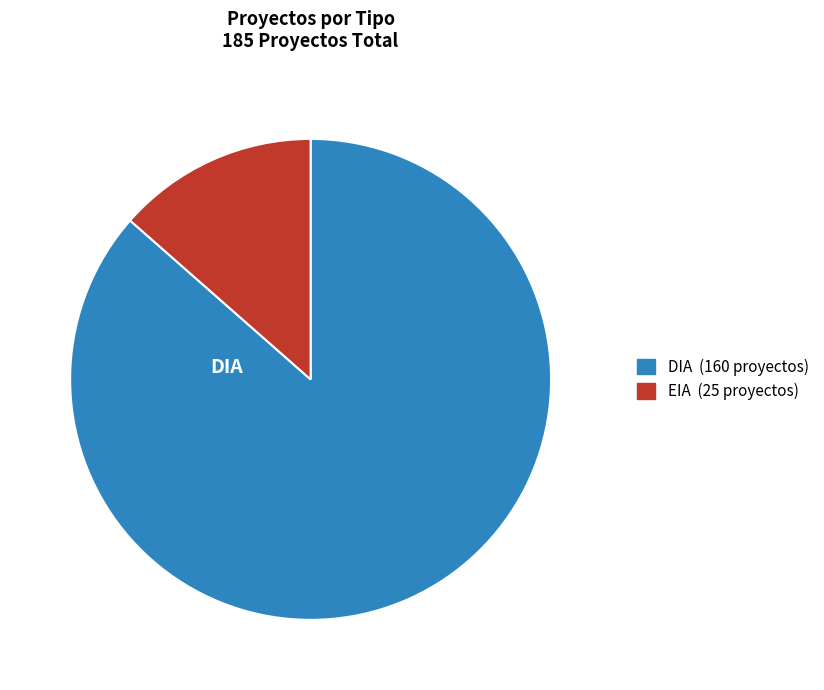

Which slice is the smallest?

EIA